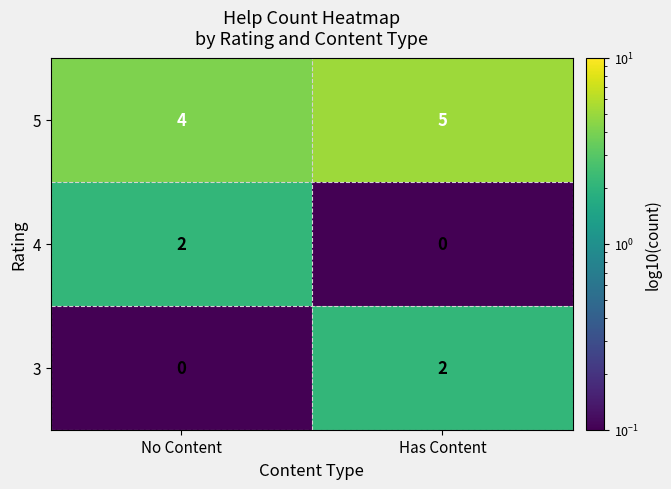

True or false: 5 has a value of 2 at No Content.

False